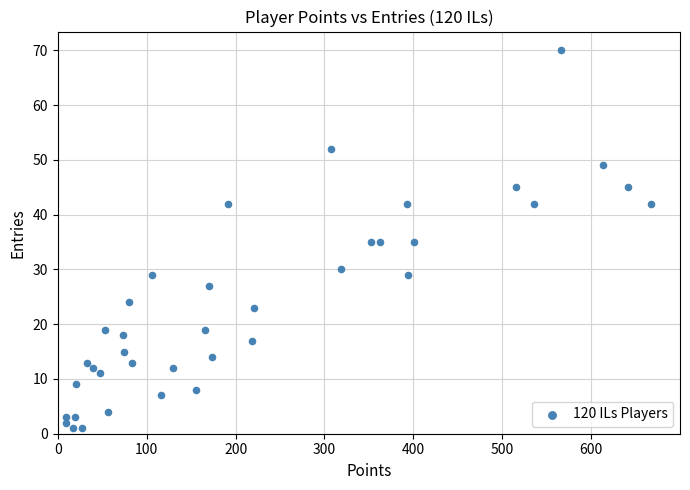

What is the range of X values (max minus min)?

658